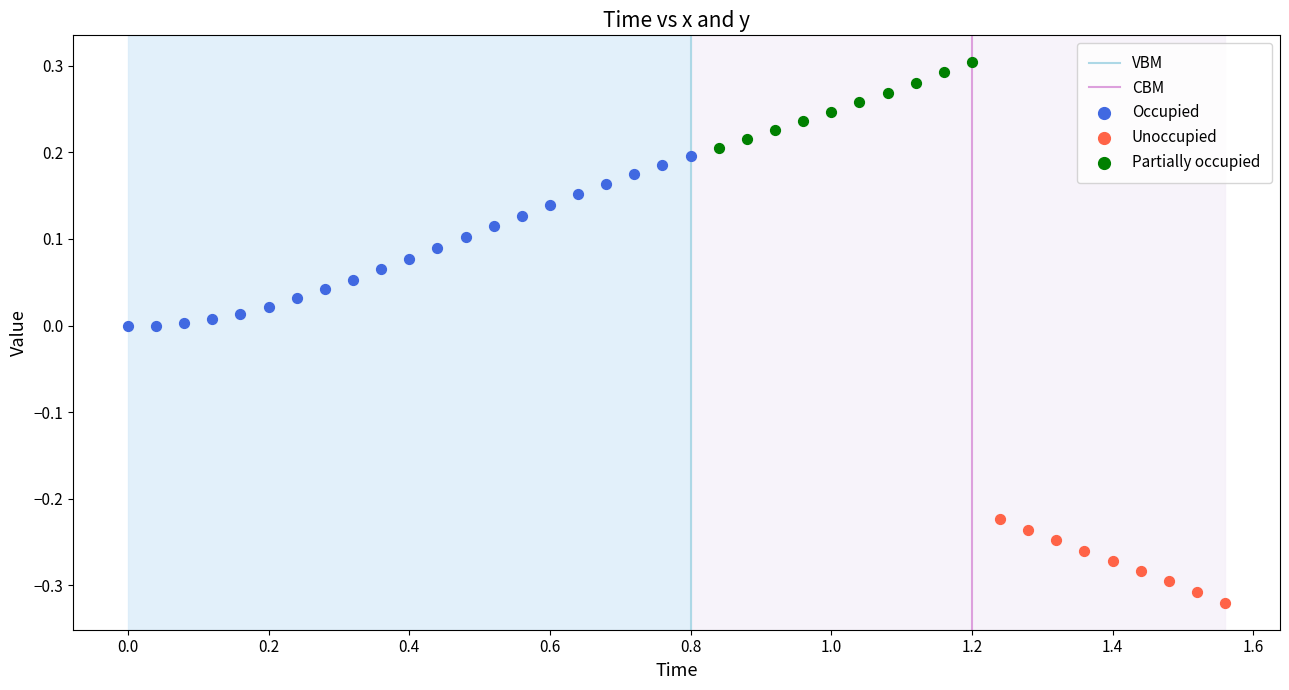

Which series has the largest Y range (max minus min)?

Occupied